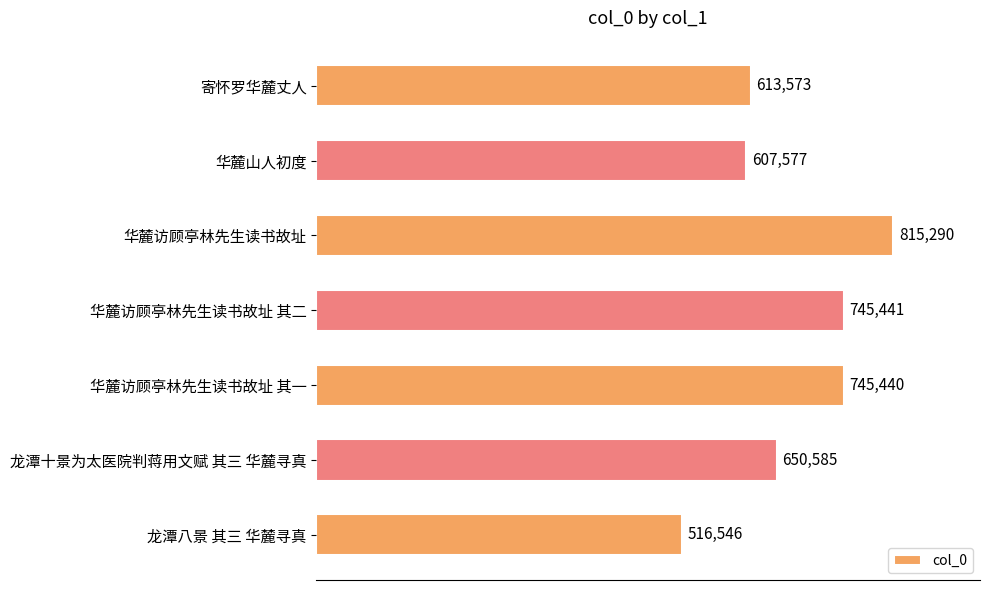

List the labels in order of value, largest first.

华麓访顾亭林先生读书故址, 华麓访顾亭林先生读书故址 其二, 华麓访顾亭林先生读书故址 其一, 龙潭十景为太医院判蒋用文赋 其三 华麓寻真, 寄怀罗华麓丈人, 华麓山人初度, 龙潭八景 其三 华麓寻真